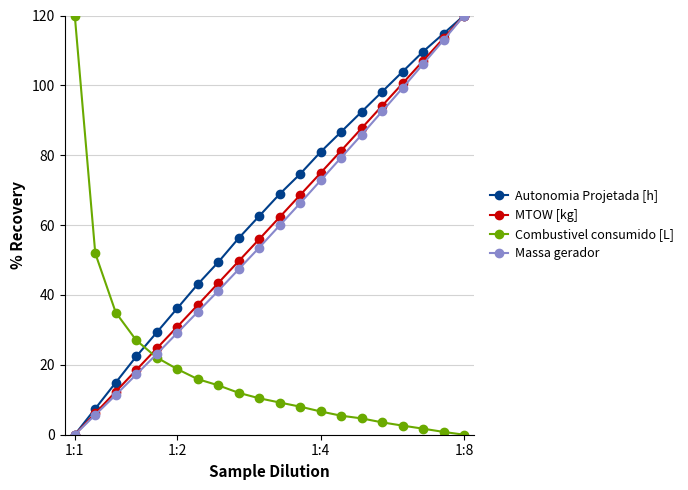

What is the highest value of the Autonomia Projetada [h] series?

120.0